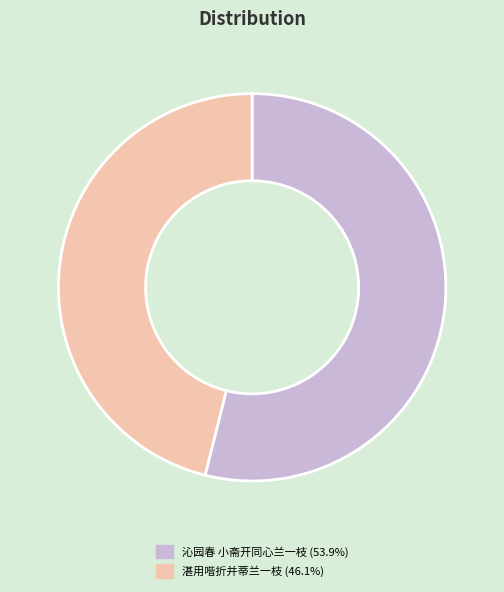

Is there a majority slice in this chart?

Yes